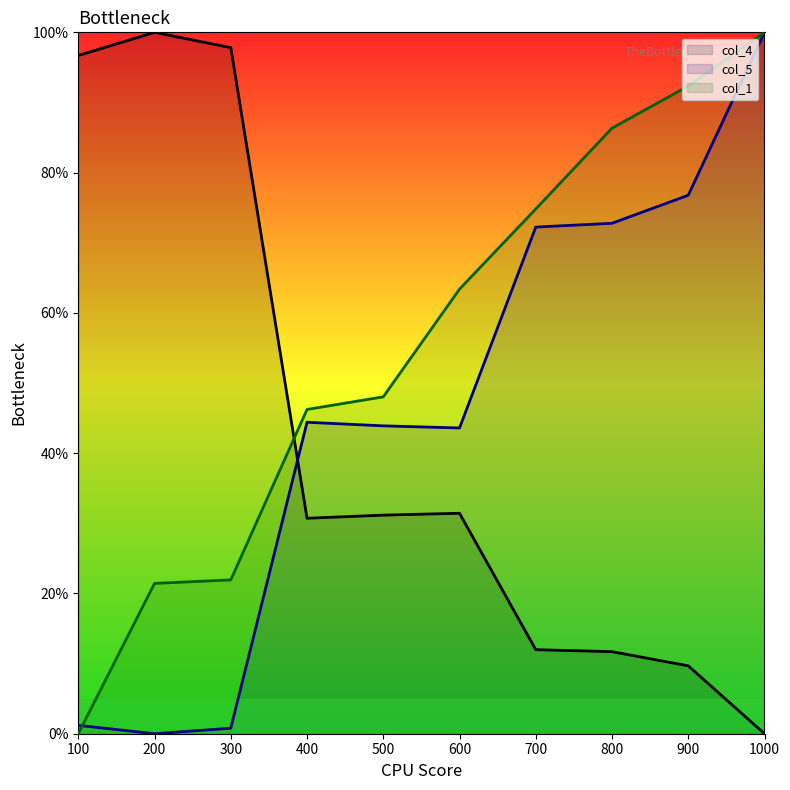

Reading left to right, extract all data points from this chart.

col_4: 96.7	100.0	97.8	30.7	31.2	31.4	12.0	11.7	9.7	0.0
col_5: 1.2	0.0	0.8	44.4	43.9	43.6	72.2	72.8	76.8	100.0
col_1: 0.0	21.4	21.9	46.2	48.0	63.4	74.8	86.3	92.3	100.0